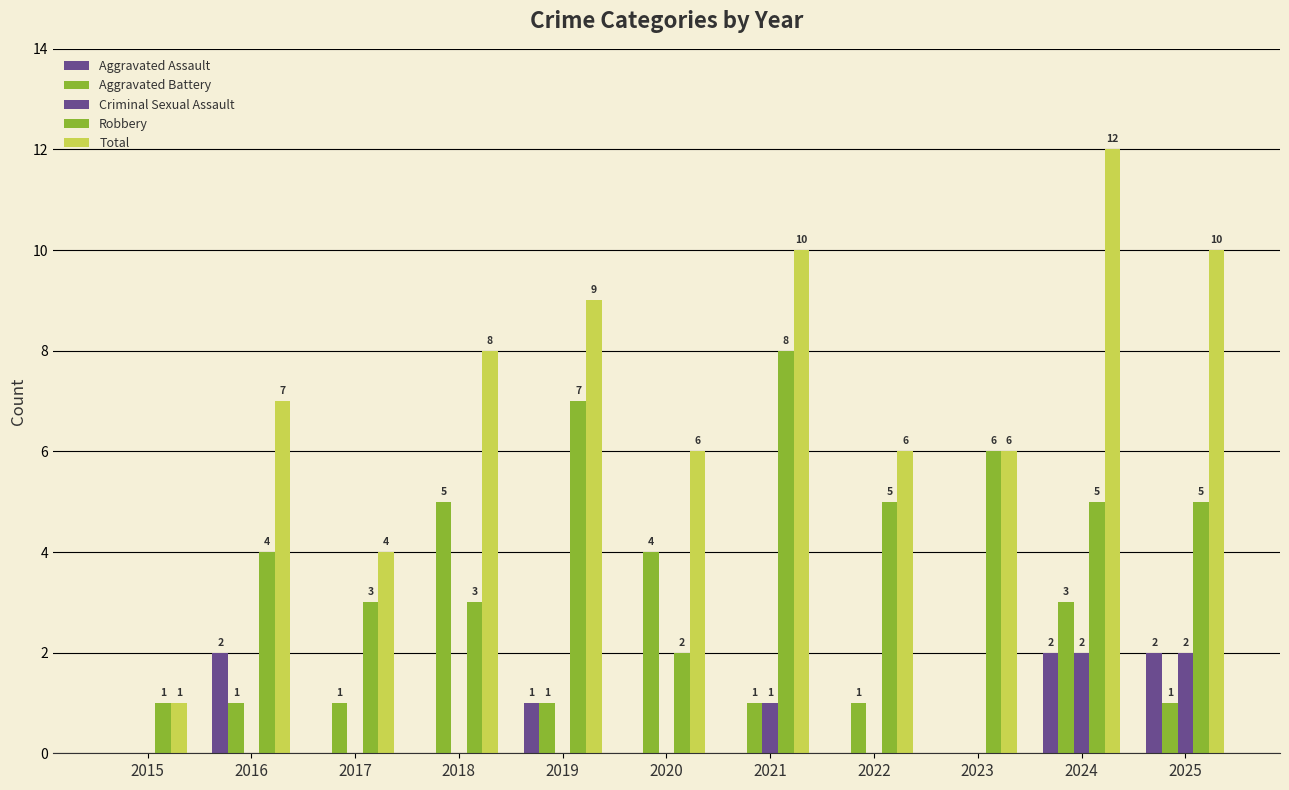

Does the chart contain stacked bars?

No